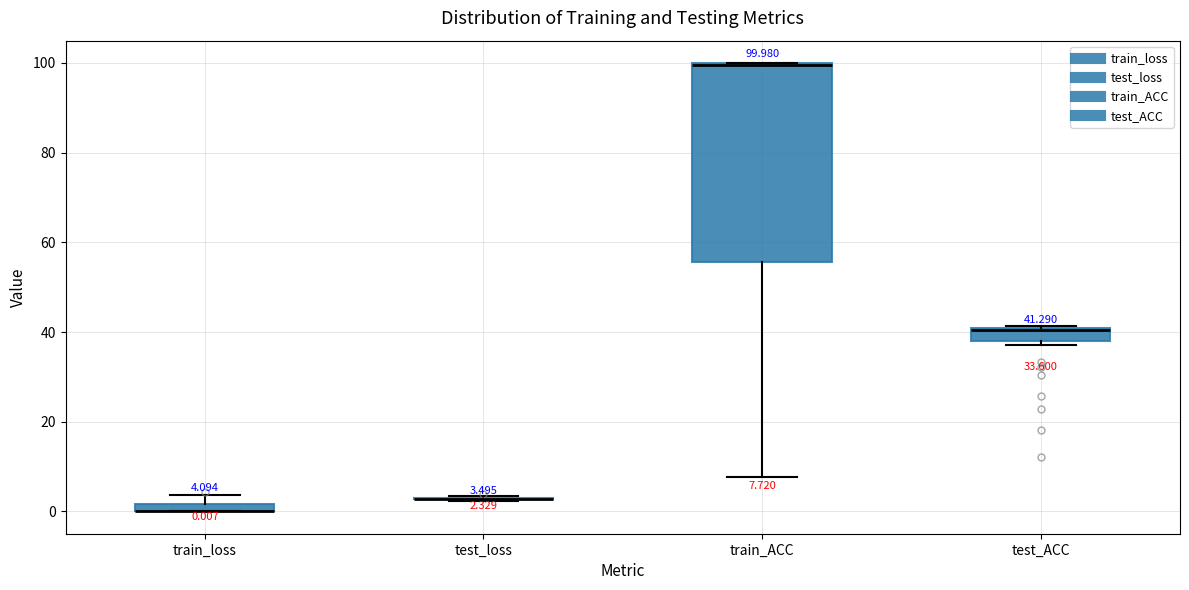

Comparing the boxes themselves (not the whiskers), which one is the tallest?

train_ACC